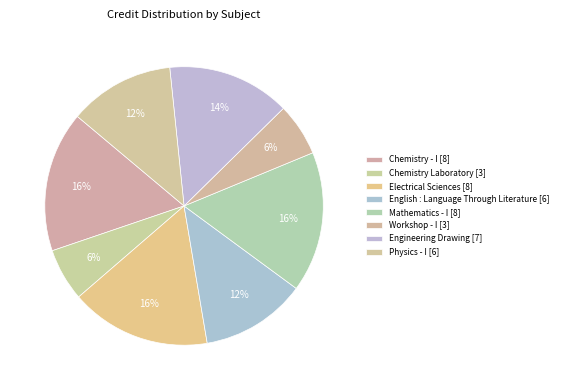

To the nearest percent, what is the difference between the Engineering Drawing and Workshop - I slice percentages?

8%